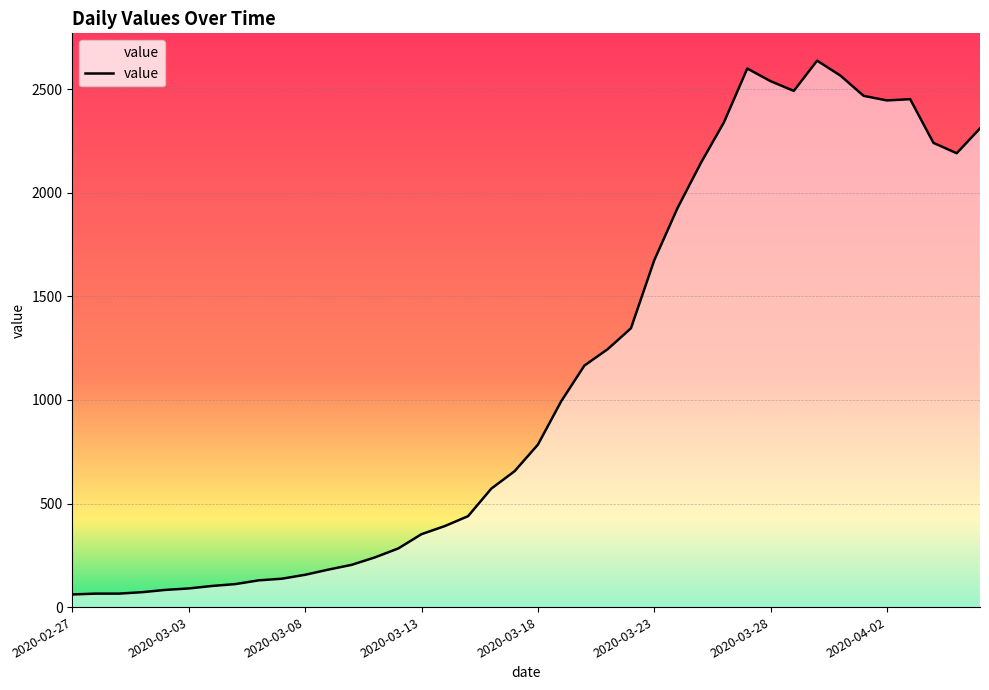

What is the difference between the maximum and minimum values?

2577